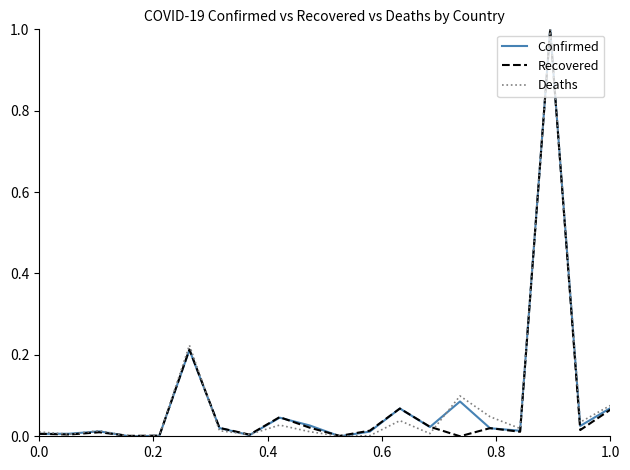

What is the maximum value shown in the chart?

1.0